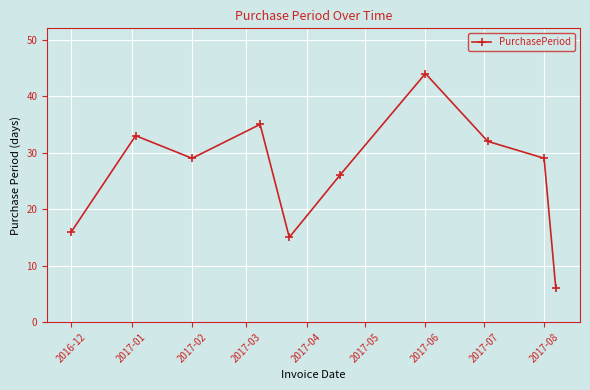

True or false: the data has more than 1 interior local peaks.

True